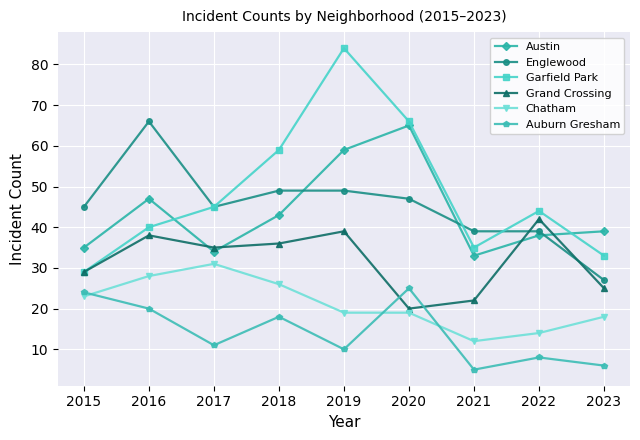

Count the number of categories in the chart.

9